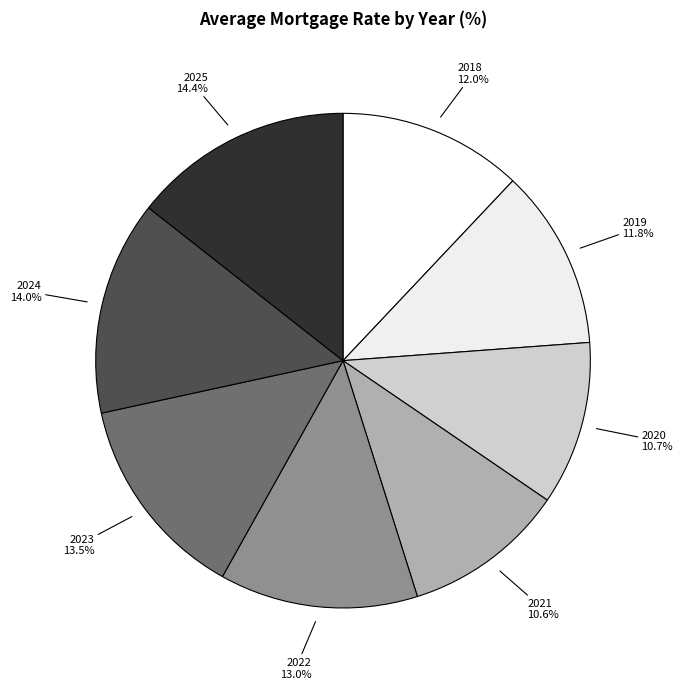

Does 2018 account for over 50% of the chart?

No